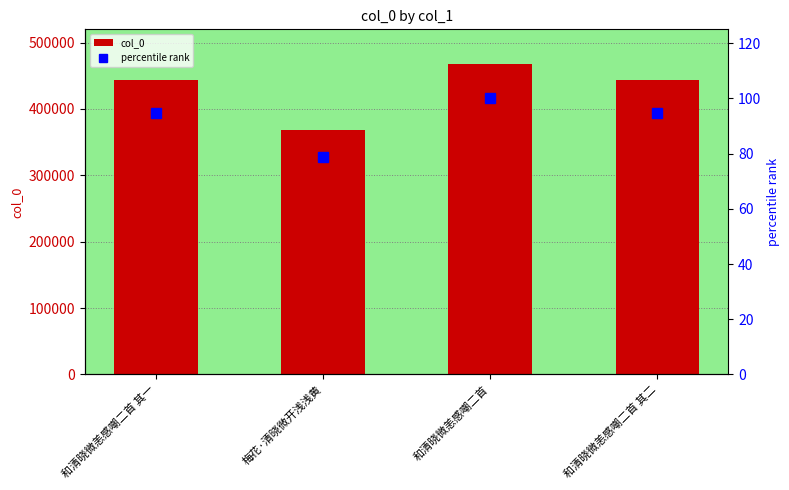

What is the spread (max minus min) of values at 和清晓微恙感嘲二首 其二?

443774.2